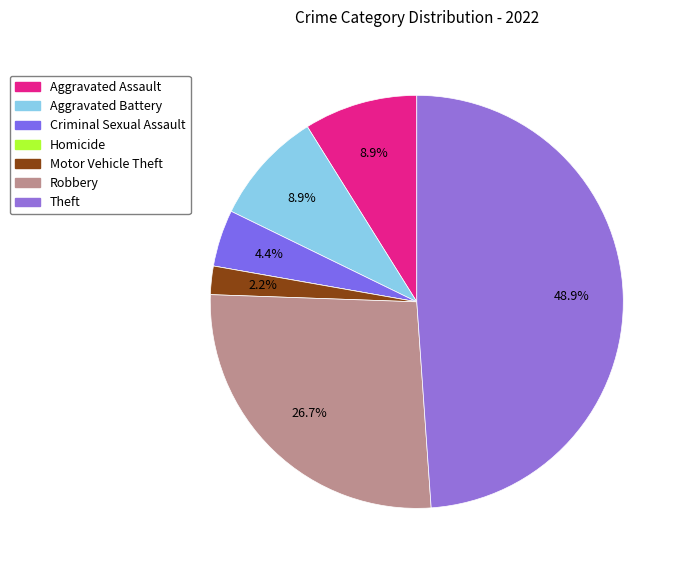

Is it true that Robbery is 27% of the pie?

True